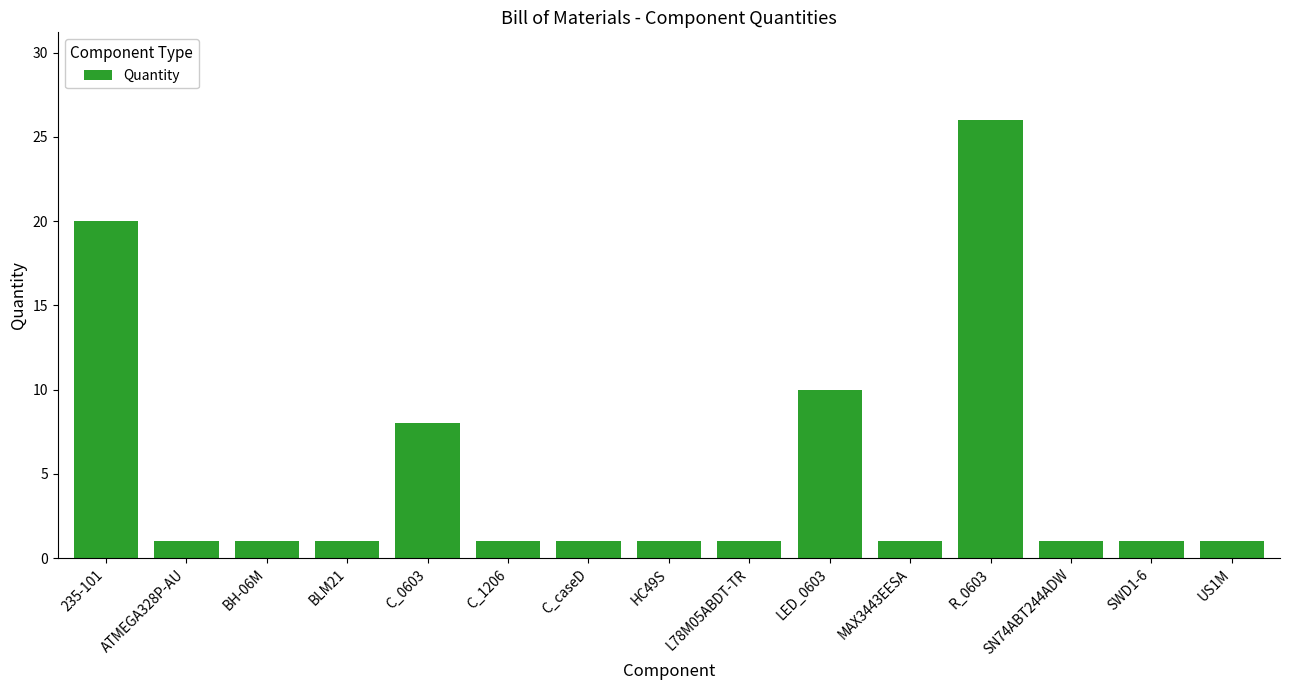

What is the difference between the second highest and second lowest values?

19